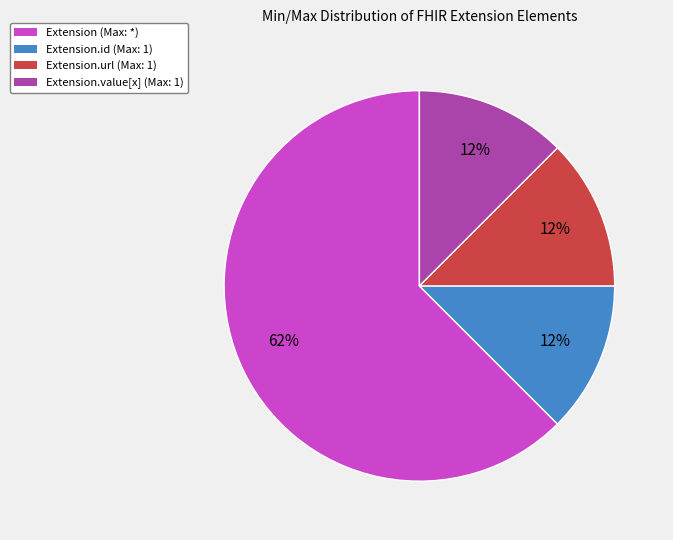

Is there any slice that represents more than half of the pie?

Yes